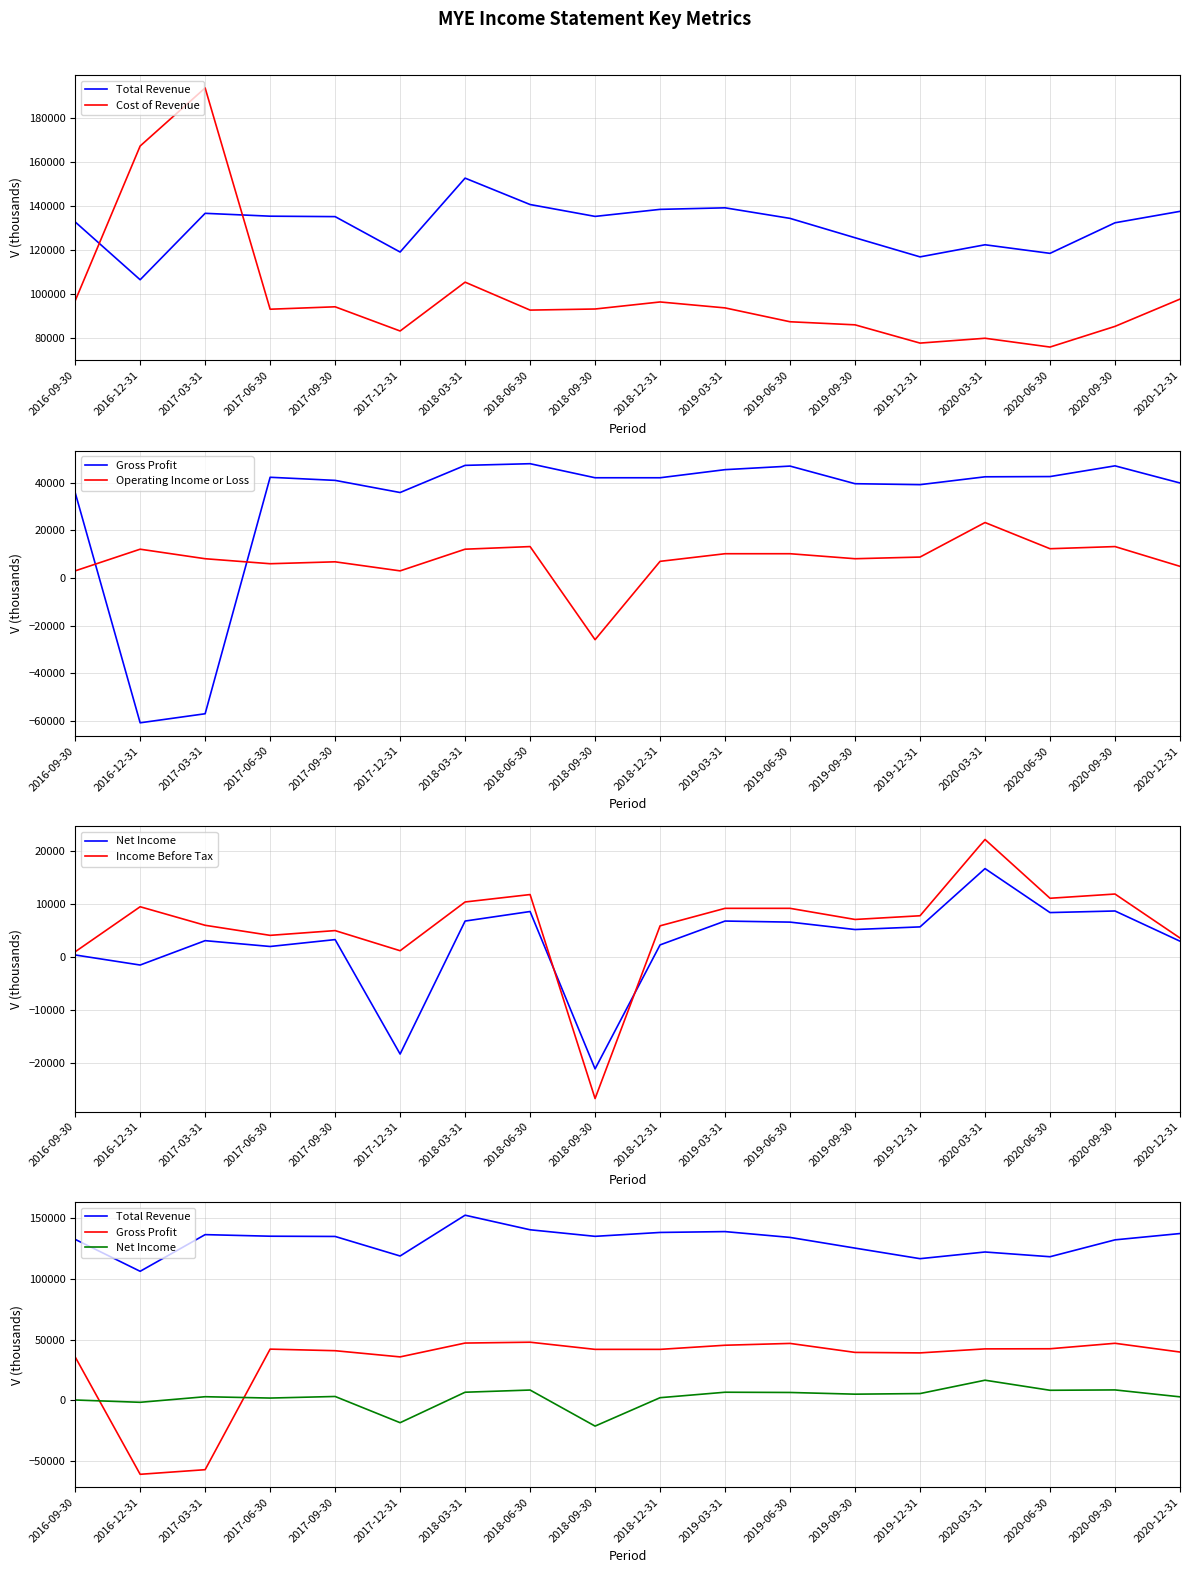

Between 2020-03-31 and 2018-06-30, which is larger?

2018-06-30